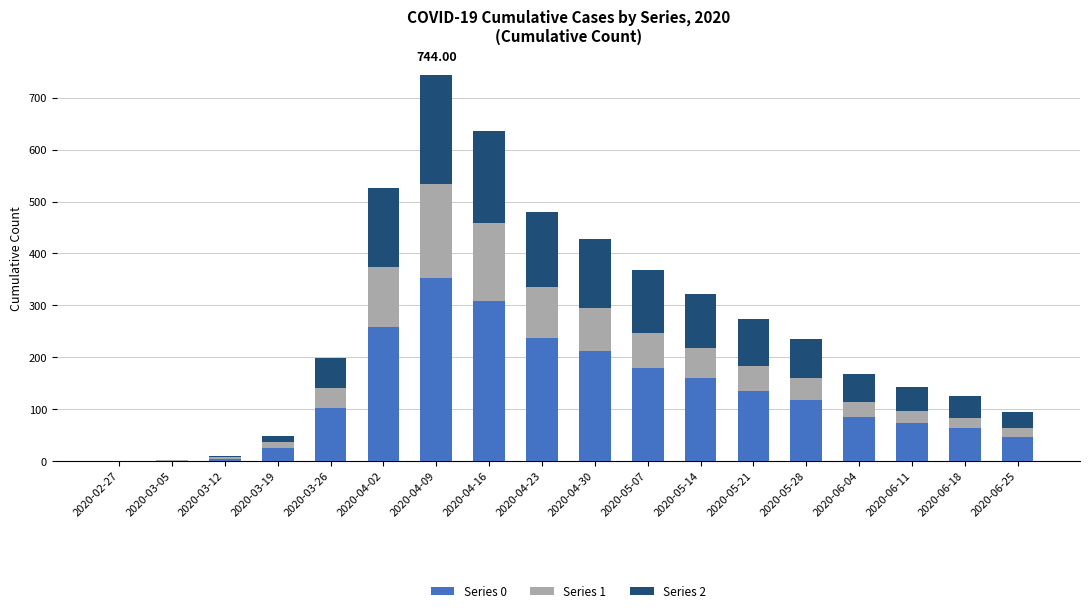

At which category is the sum across all series the highest?

2020-04-09